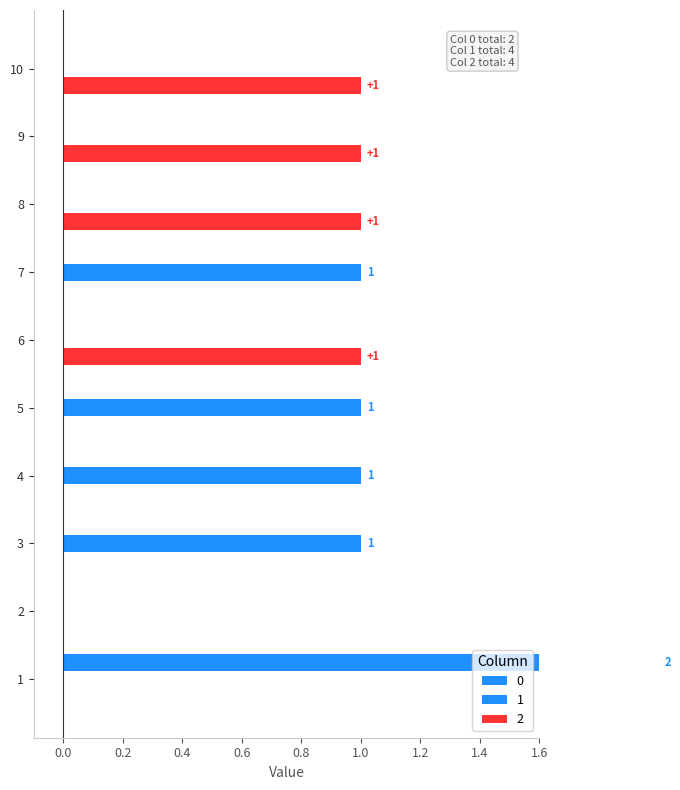

Reading right to left, what are all the values shown in this chart?

0: 10=0	9=0	8=0	7=0	6=0	5=0	4=0	3=0	2=0	1=2
1: 10=0	9=0	8=0	7=1	6=0	5=1	4=1	3=1	2=0	1=0
2: 10=1	9=1	8=1	7=0	6=1	5=0	4=0	3=0	2=0	1=0